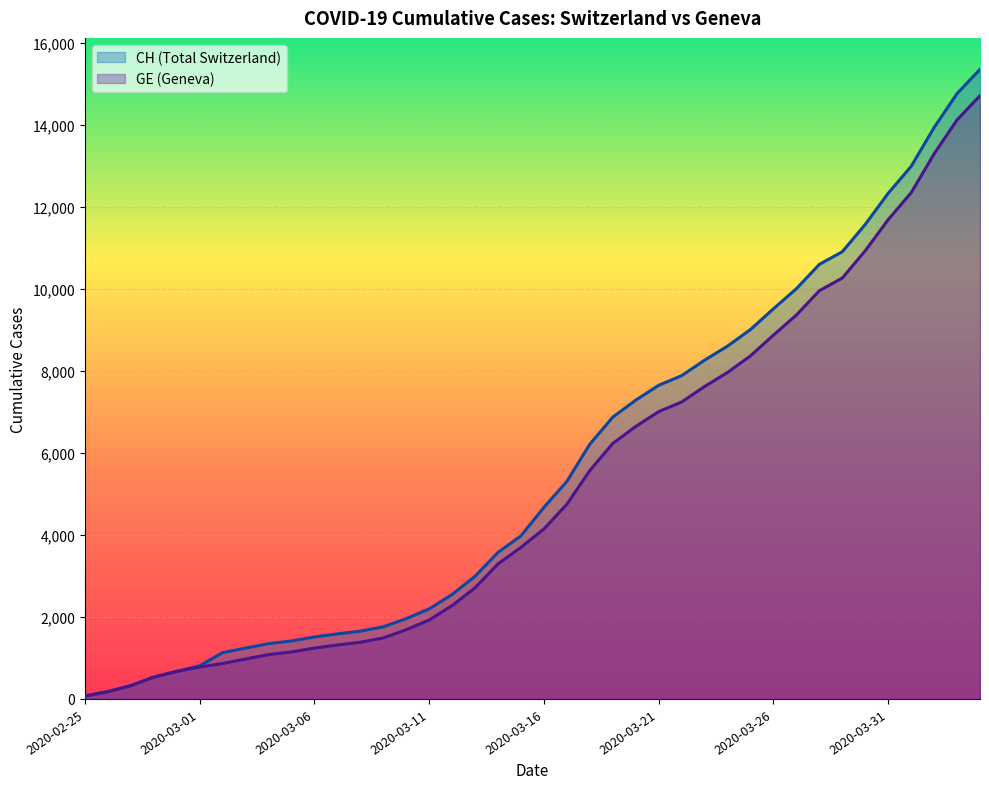

Reading left to right, transcribe all the data shown in this chart.

CH: 72	177	325	532	672	808	1130	1240	1349	1414	1512	1587	1654	1759	1959	2197	2548	2993	3576	3979	4674	5307	6215	6875	7289	7651	7886	8264	8607	9012	9518	10008	10601	10910	11576	12336	12992	13939	14768	15359
GE: 72	177	325	532	672	778	865	974	1081	1146	1241	1316	1383	1488	1688	1926	2277	2712	3295	3698	4147	4750	5573	6233	6647	7009	7244	7622	7965	8370	8876	9366	9959	10268	10934	11694	12350	13297	14126	14717